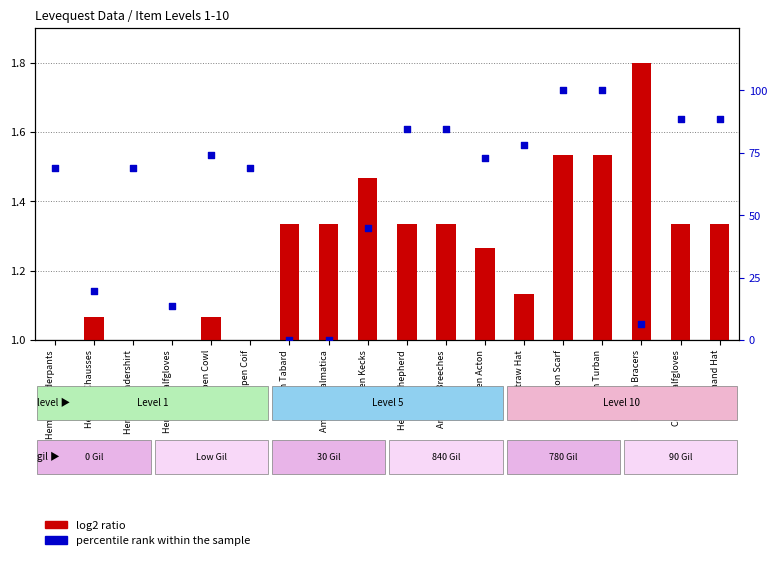

At which category is the sum across all series the highest?

Cotton Scarf